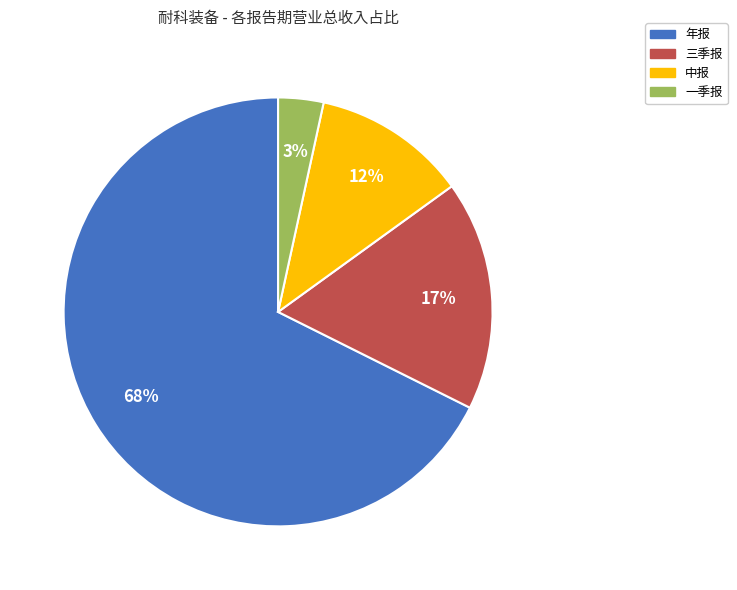

True or false: 中报 accounts for 12% of the total.

True